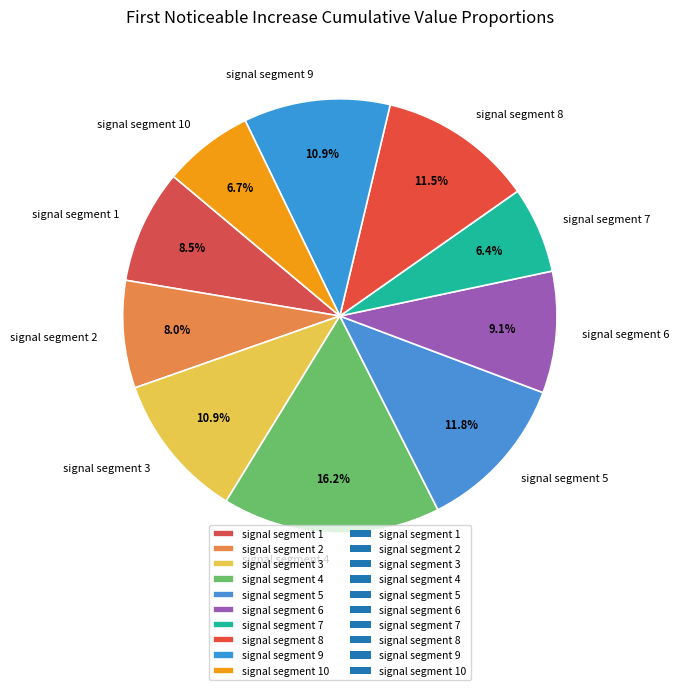

To the nearest percent, what is the difference between the largest and smallest slice percentages?

10%